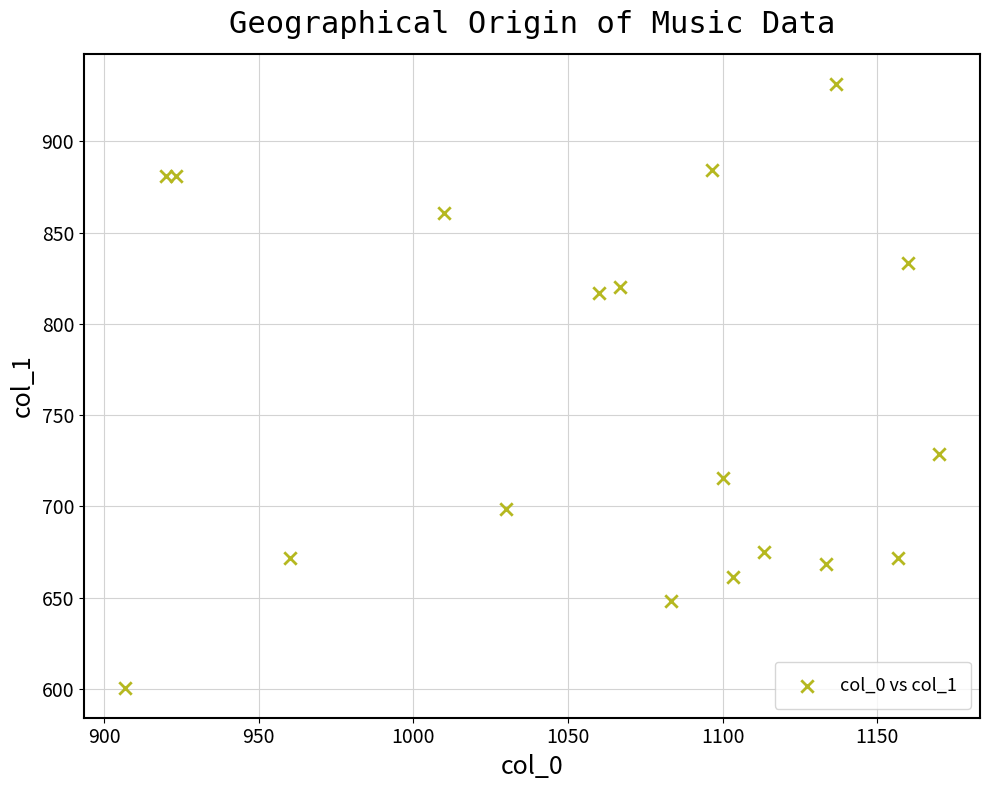

What is the range of X values (max minus min)?

263.3